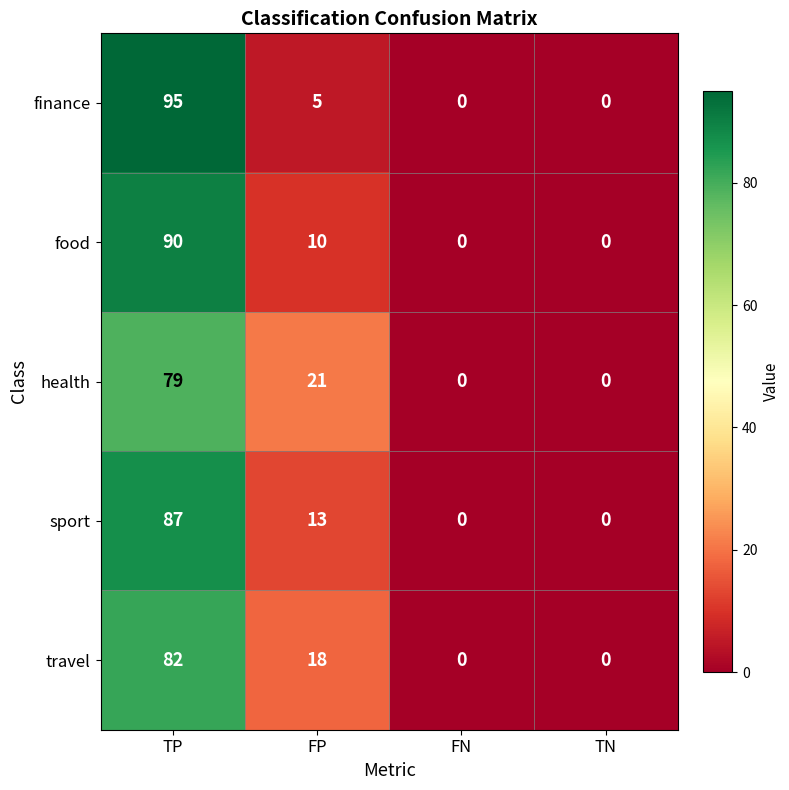

At which label is travel closest to 41?

FP